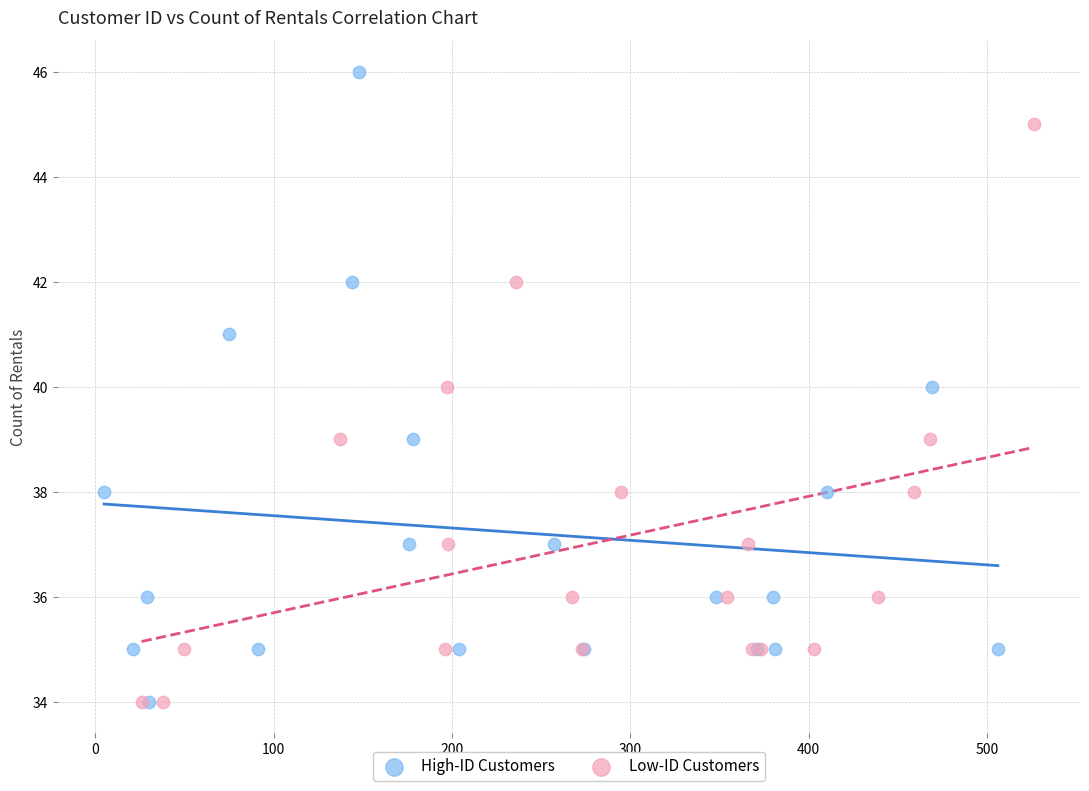

Which series has the largest Y range (max minus min)?

High-ID Customers